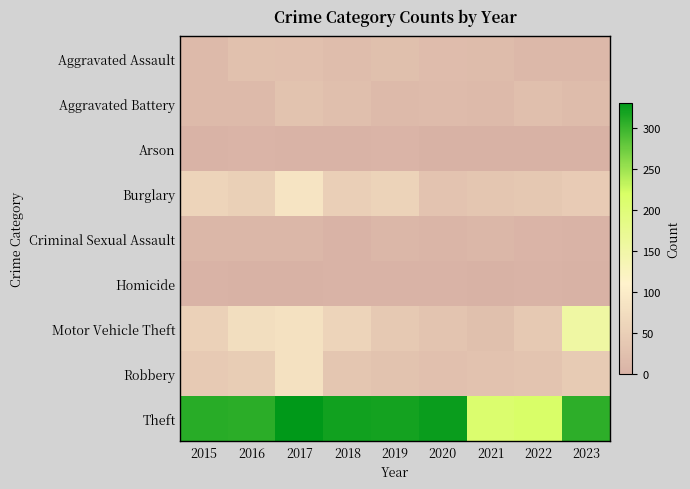

Which series has the largest total across all categories?

Theft